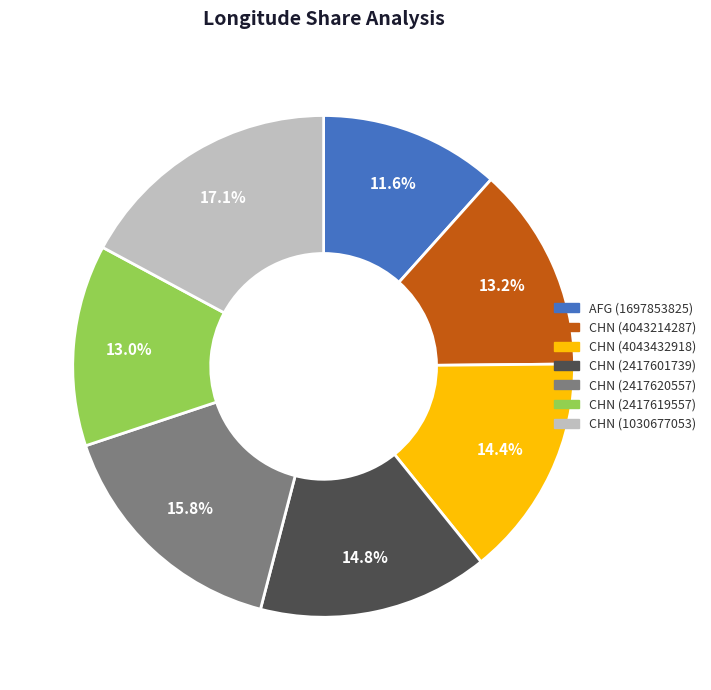

Do AFG (1697853825) and CHN (2417619557) together represent more than half of the pie?

No